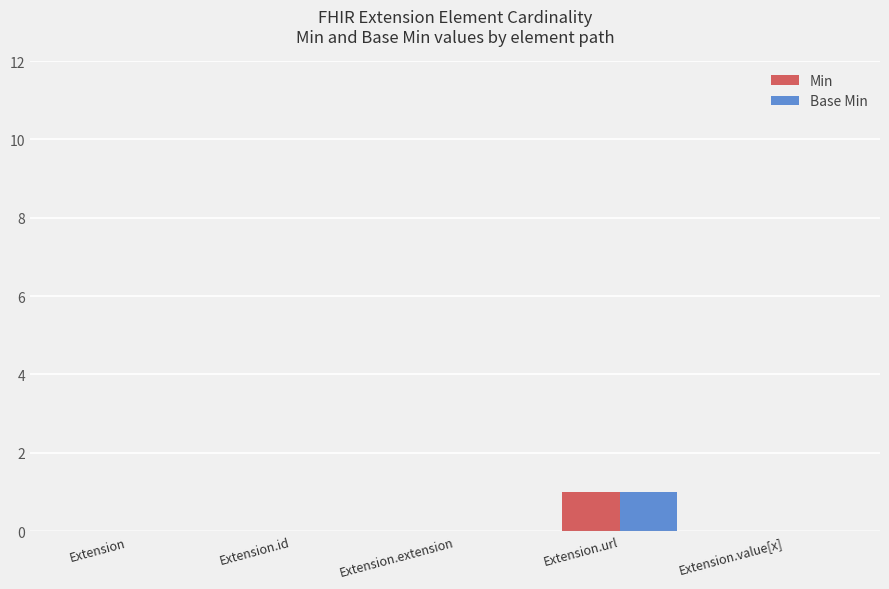

At which category is the sum across all series the highest?

Extension.url